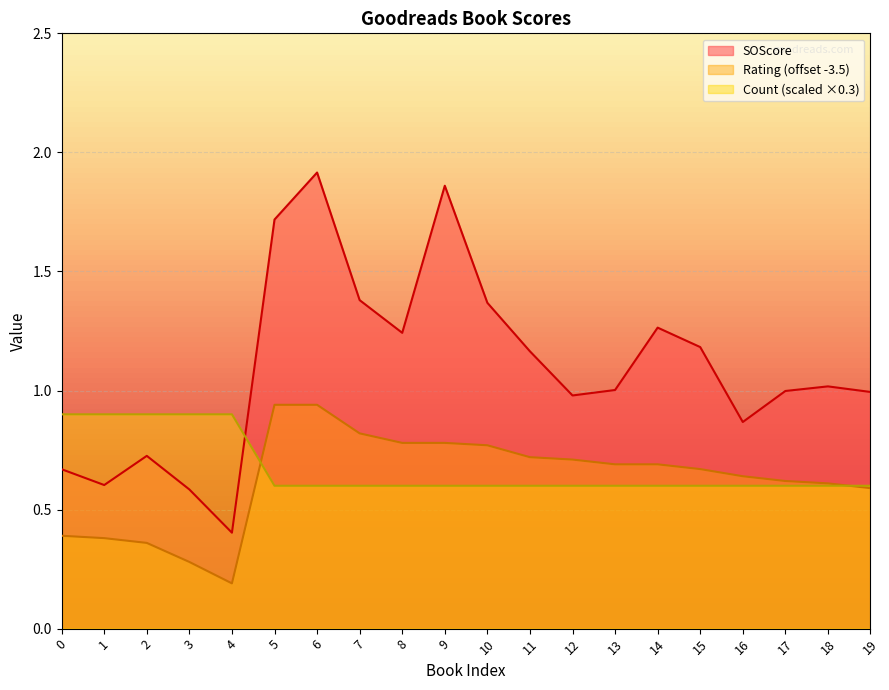

Where do Count and SOScore first cross each other?

4 and 5